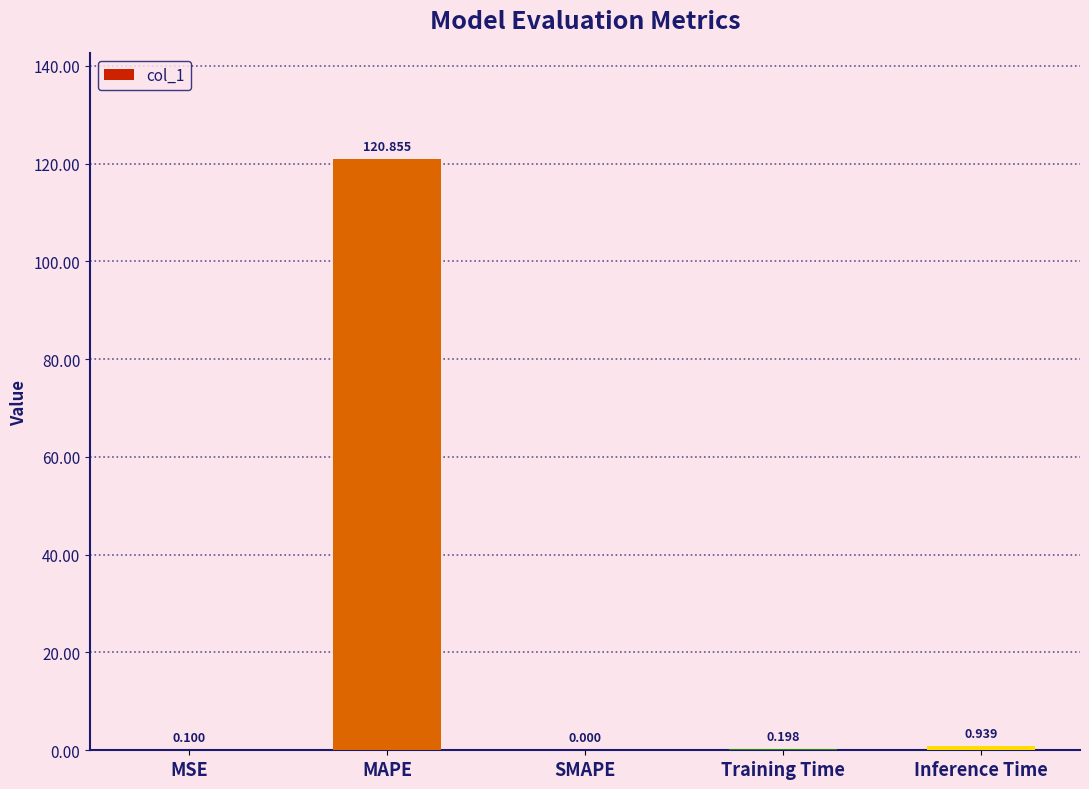

At which label is the value closest to 60?

Inference Time